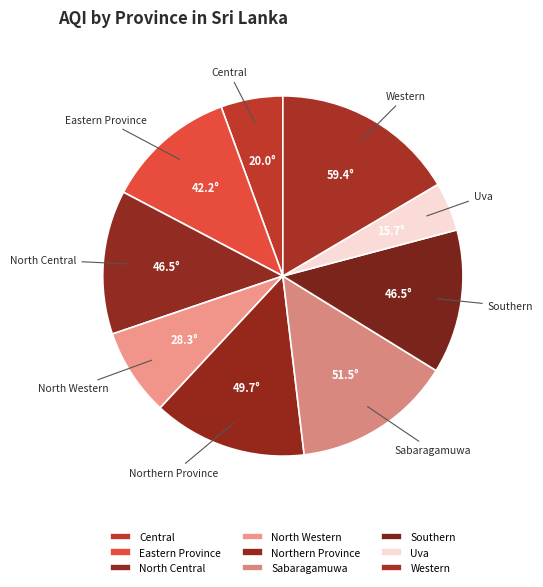

How many segments does this pie chart have?

9